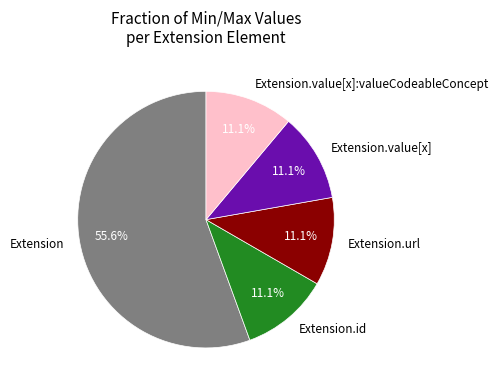

What is the largest slice in the pie chart?

Extension